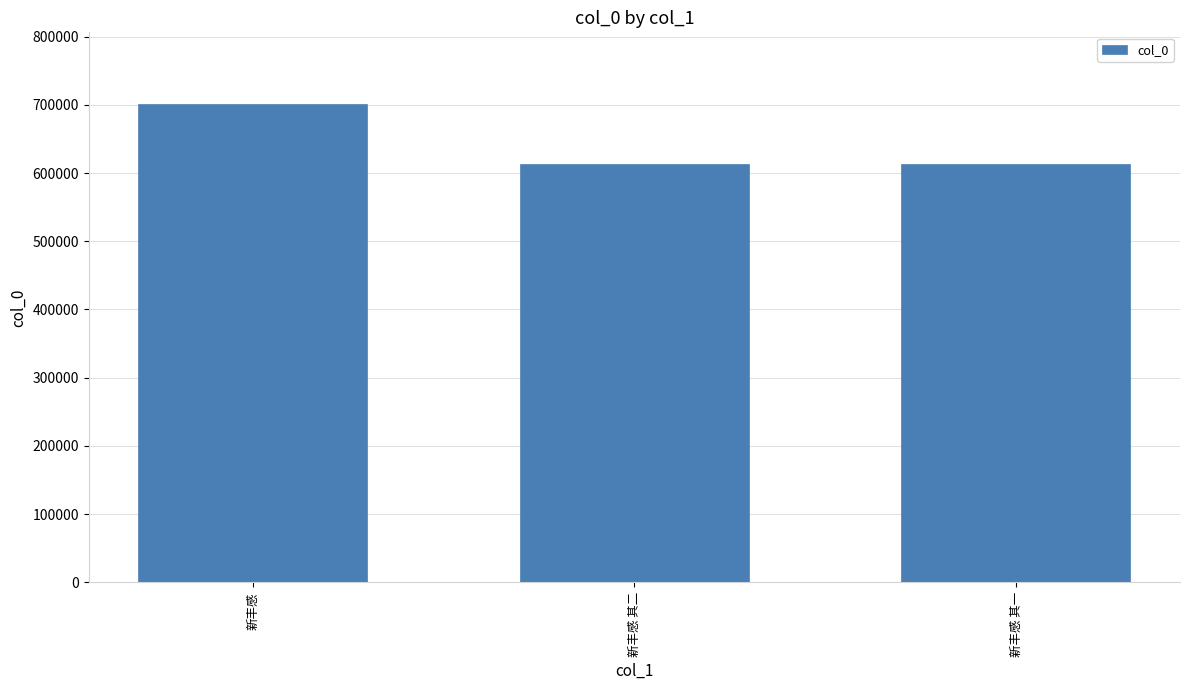

How many distinct data groups are displayed?

1